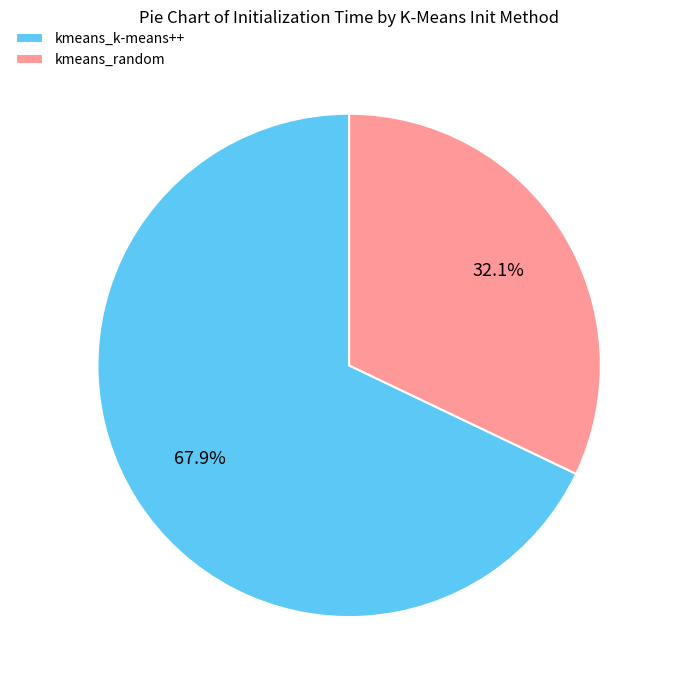

How many slices are in this pie chart?

2